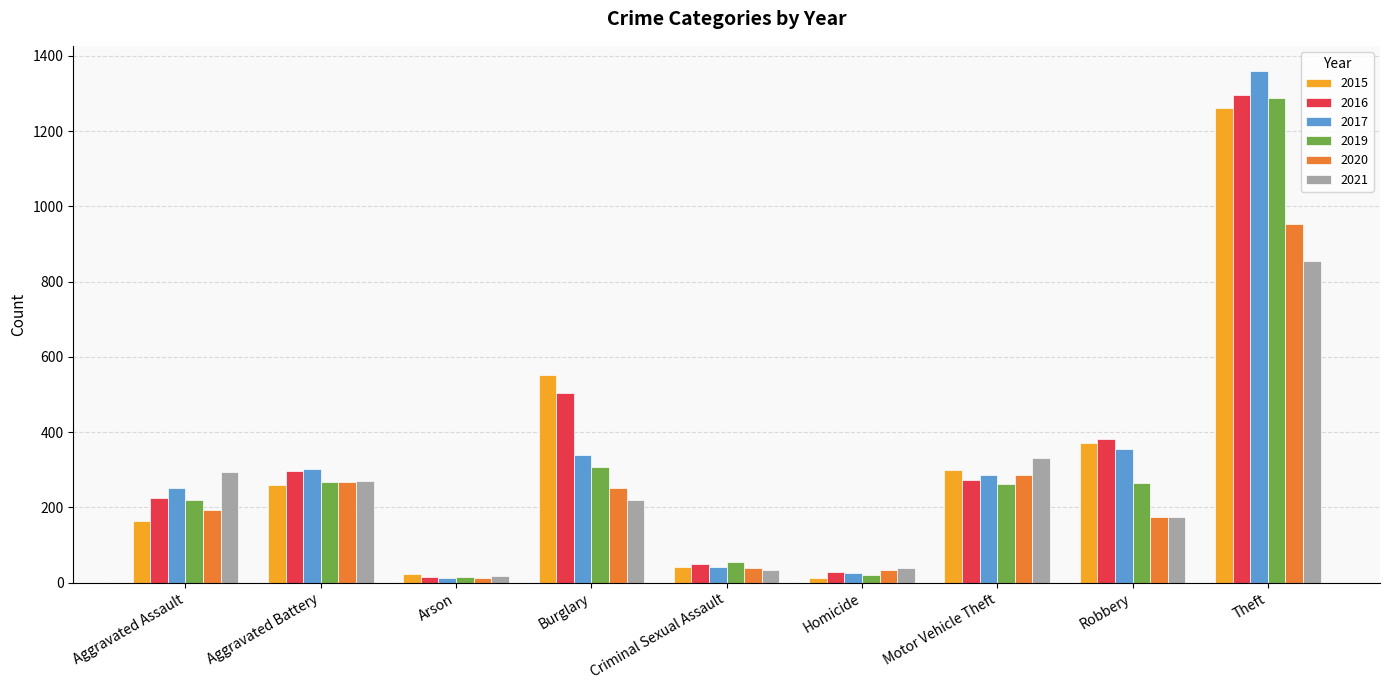

What is the sum of all 2020 values?

2213